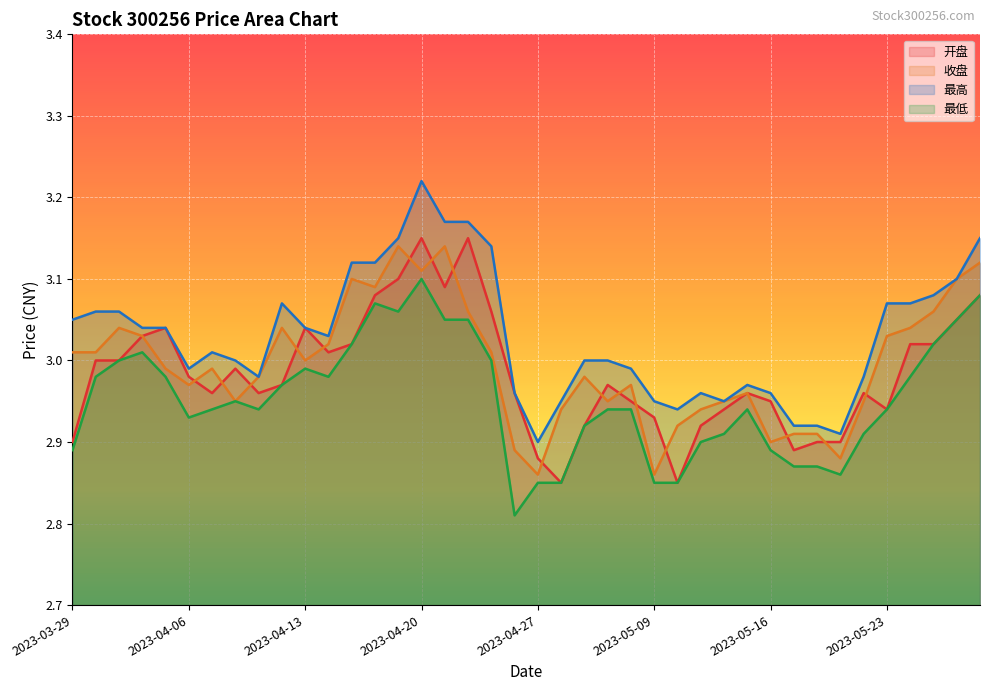

What is the label of the 12th point from the right?

2023-05-12